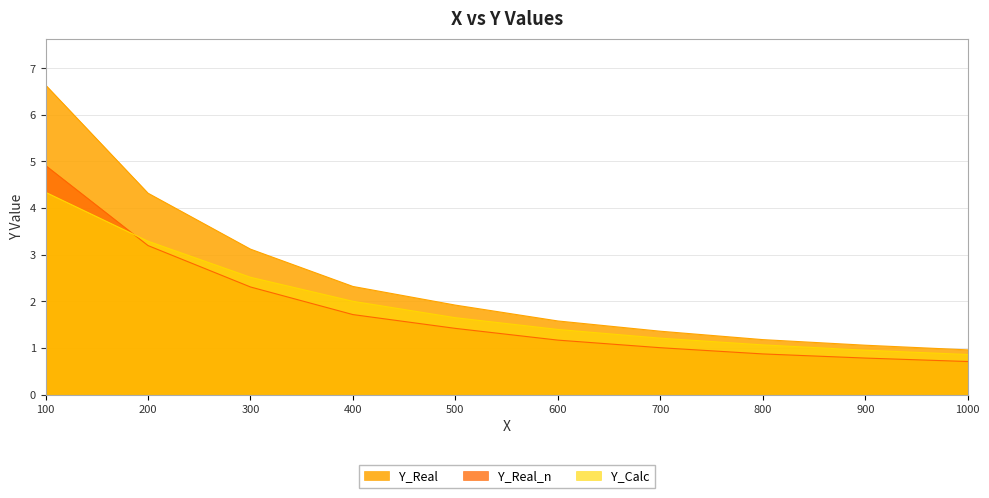

At which category is the sum across all series the highest?

100